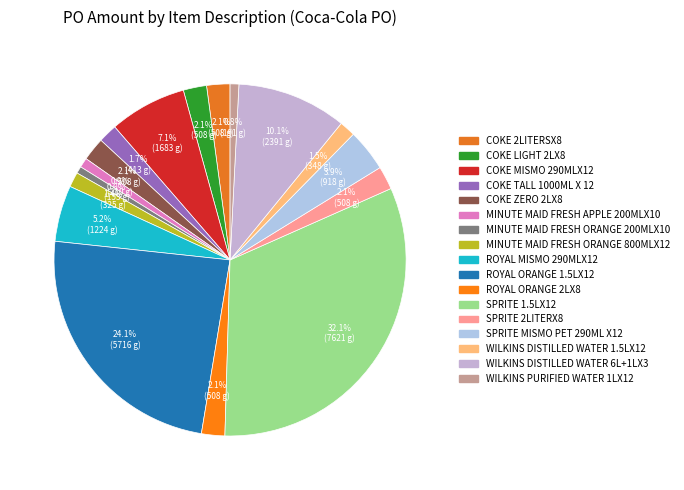

How many segments does this pie chart have?

17